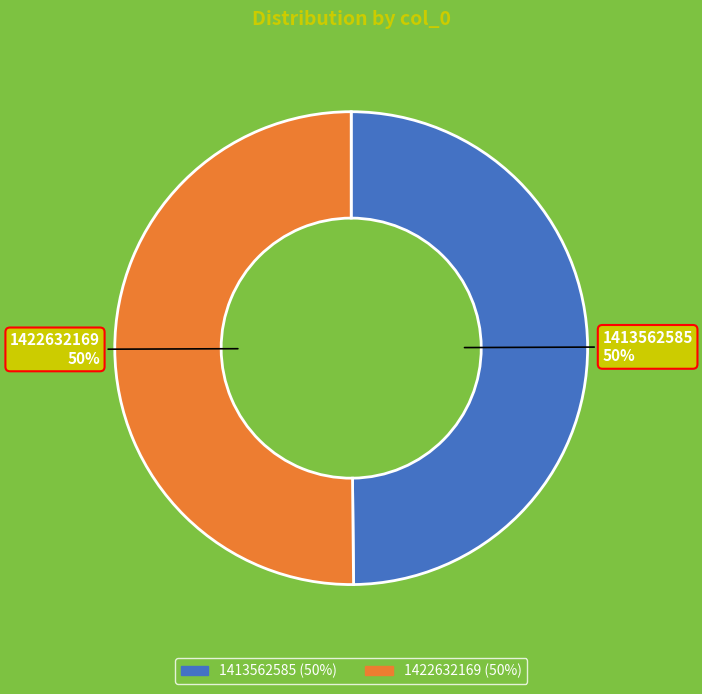

Count the number of slices in the pie.

2